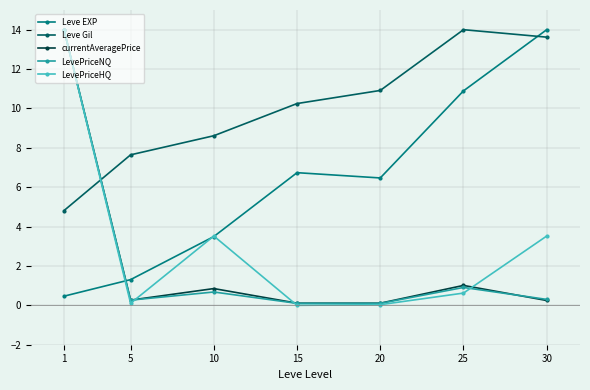

At which category does LevePriceNQ reach its first local valley?

5